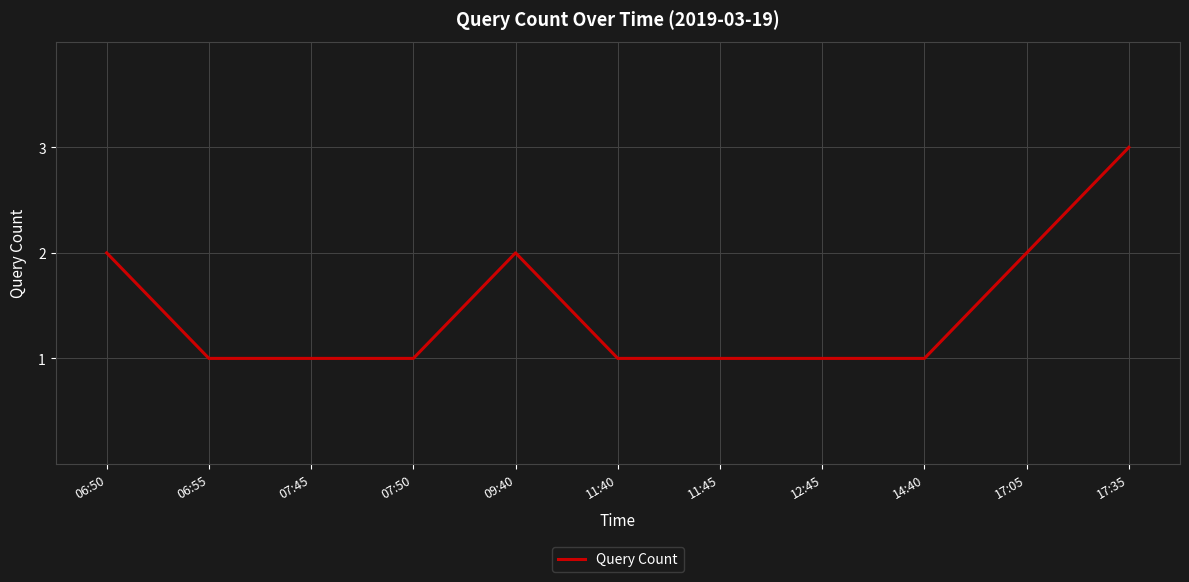

Approximately how many times larger is the value at 06:50 compared to 07:50?

2.0